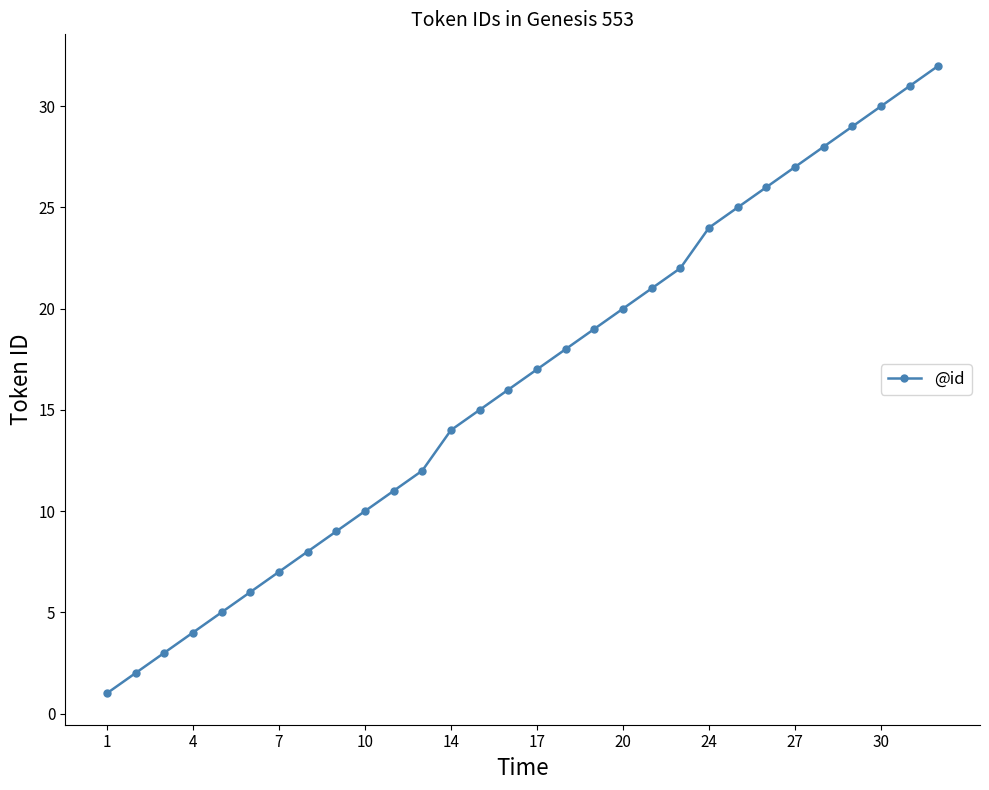

What is the value of the 20th point from the left?

21